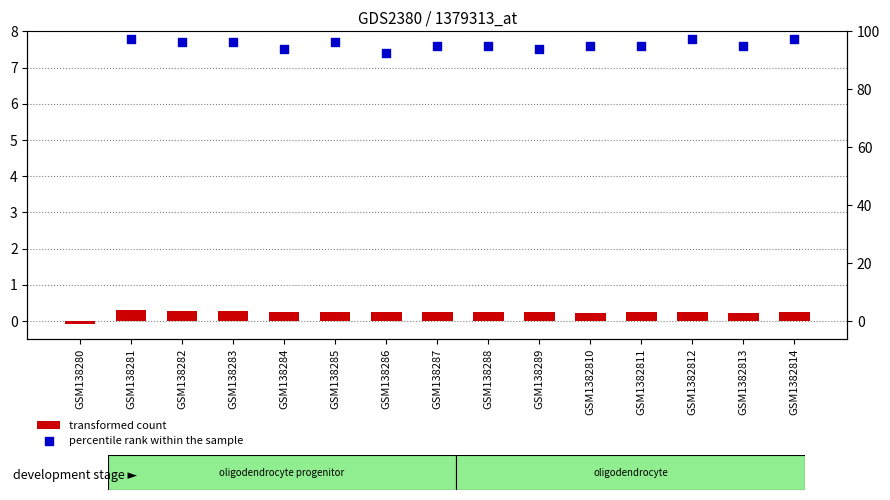

Which series has the largest Y range (max minus min)?

percentile rank within the sample